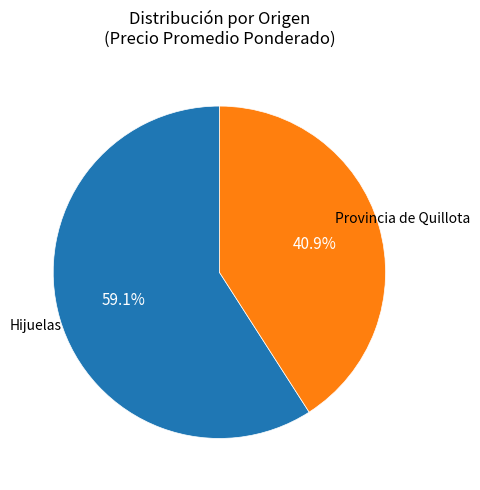

To the nearest percent, what is the average slice percentage?

50%